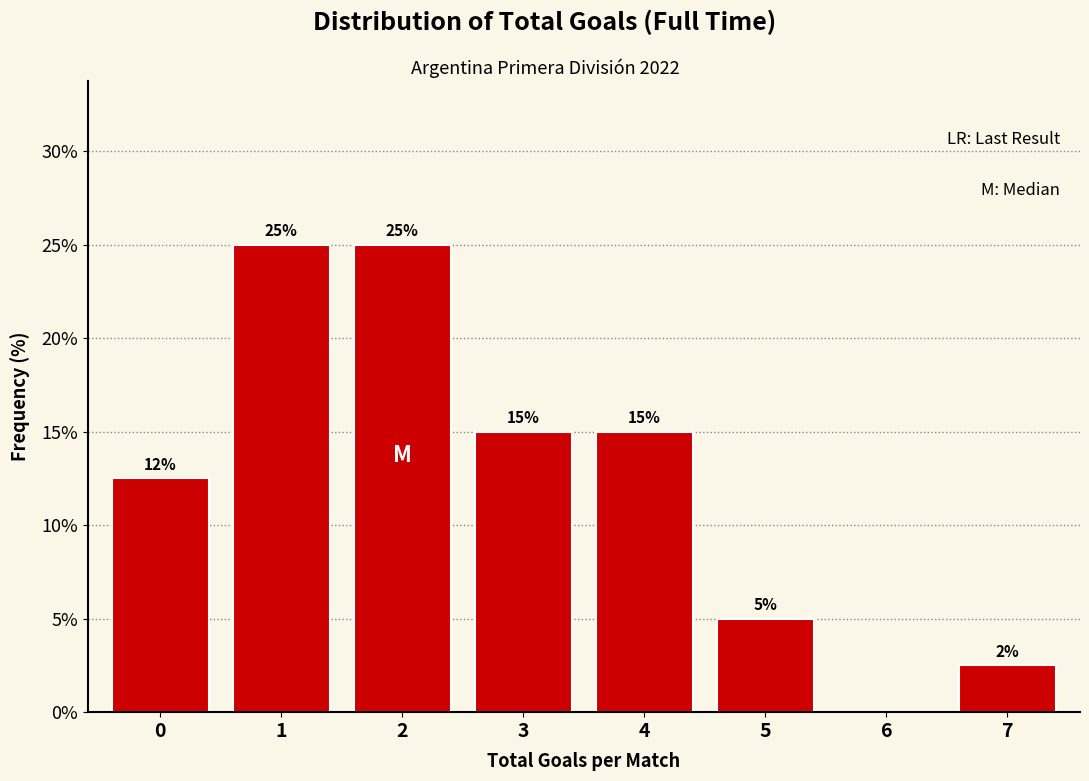

What is the change in value from 1 to 3?

-10.0